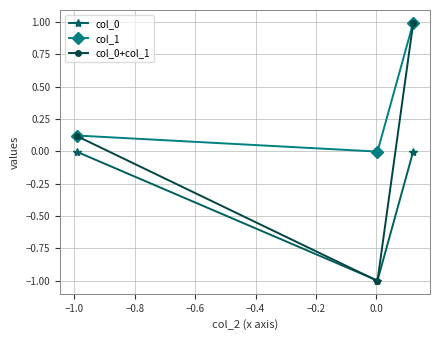

Which series has the largest total across all categories?

col_1